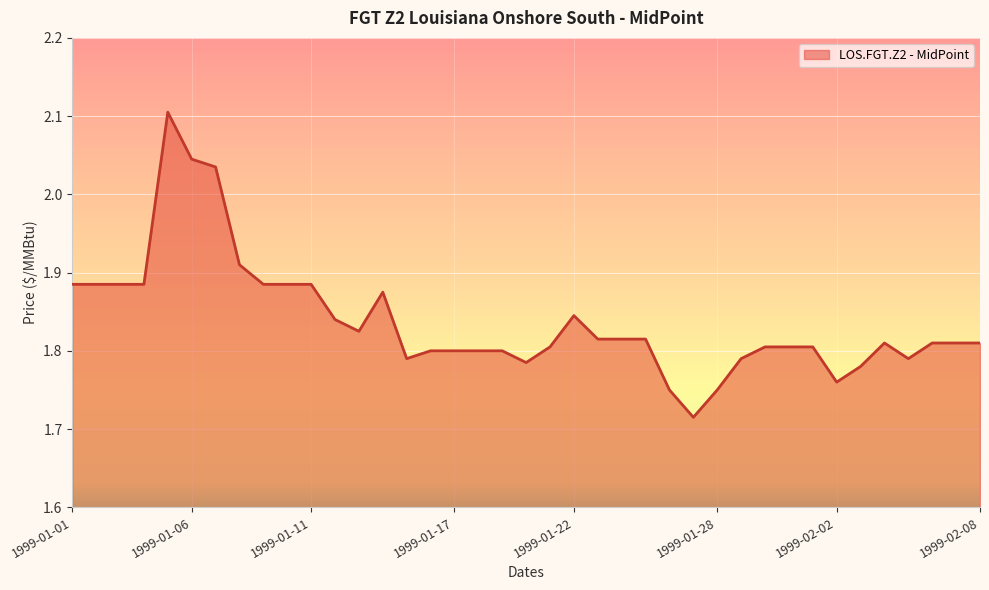

What is the difference between the maximum and minimum values?

0.4